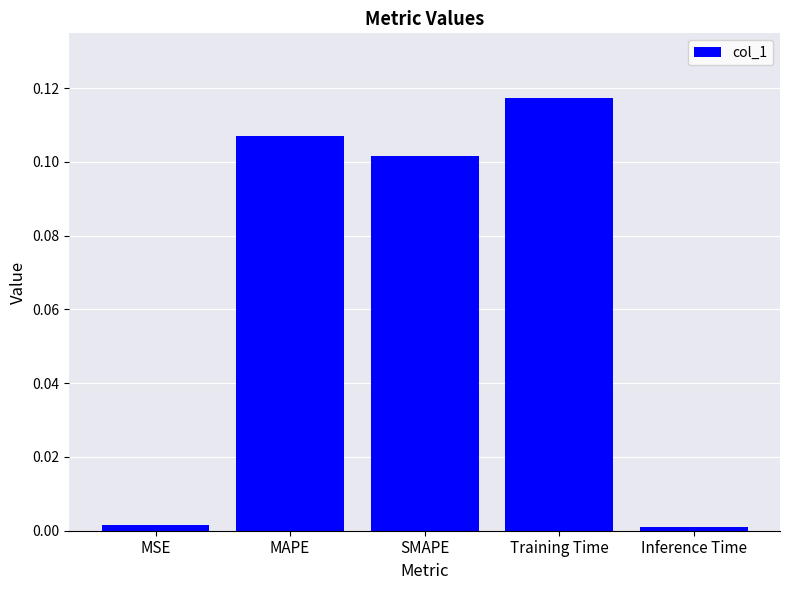

How many series are shown in this chart?

1